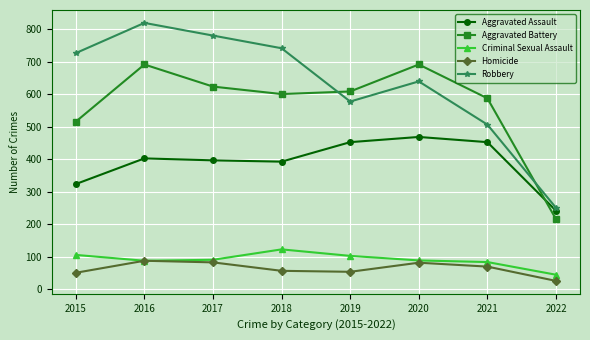

True or false: Criminal Sexual Assault has a value of 105 at 2015.

True